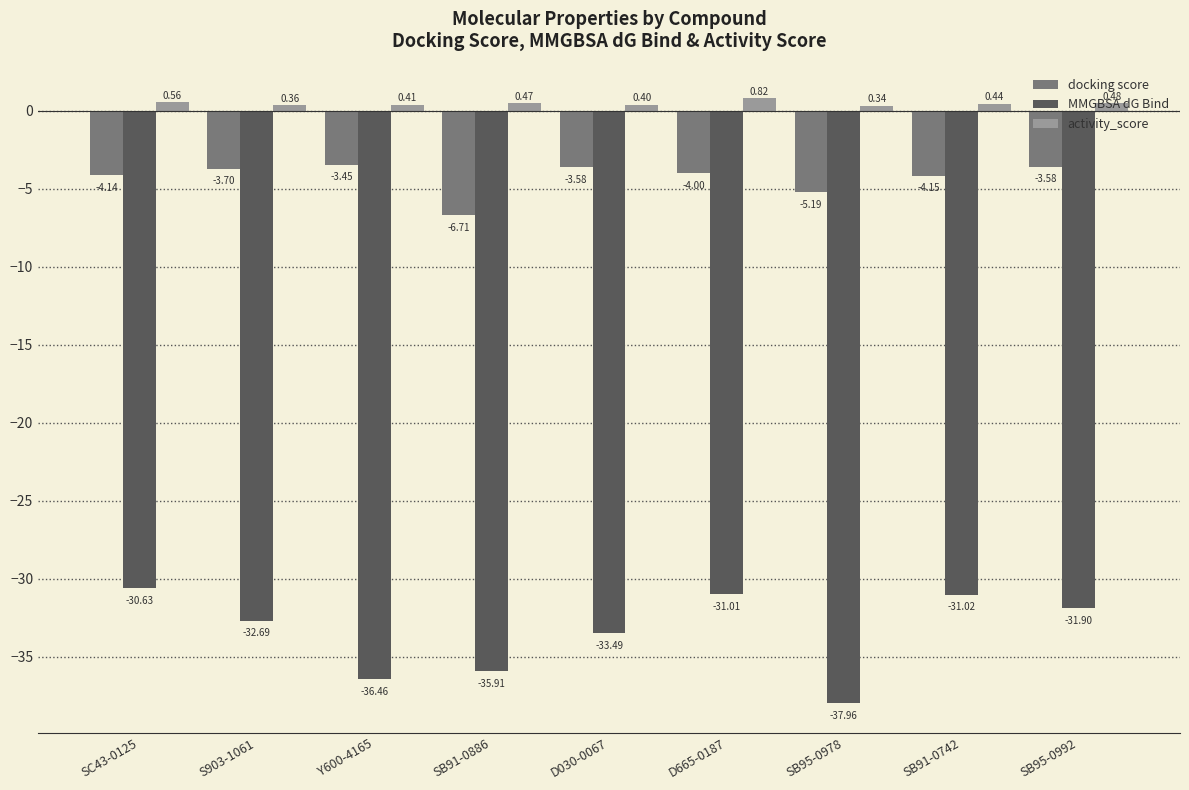

What is the spread (max minus min) of values at SB95-0992?

32.4